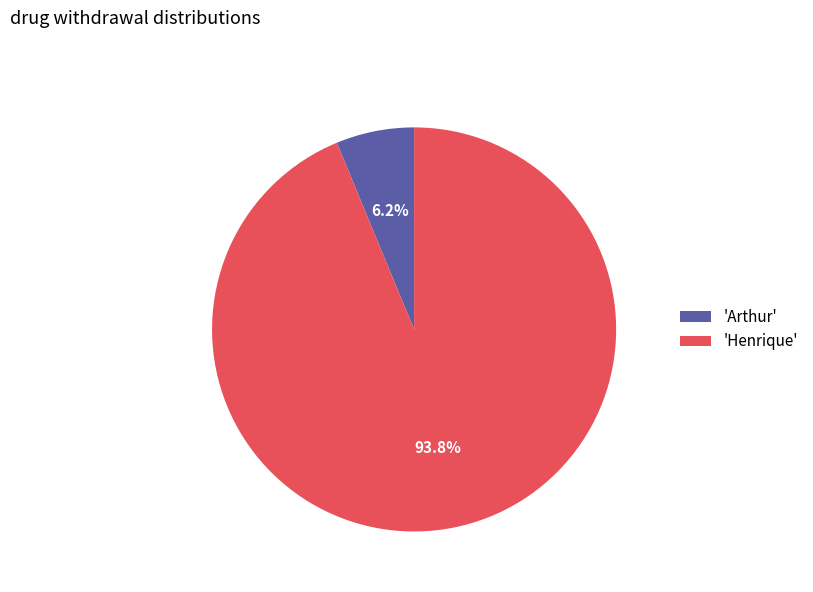

What is the smallest slice in the pie chart?

'Arthur'